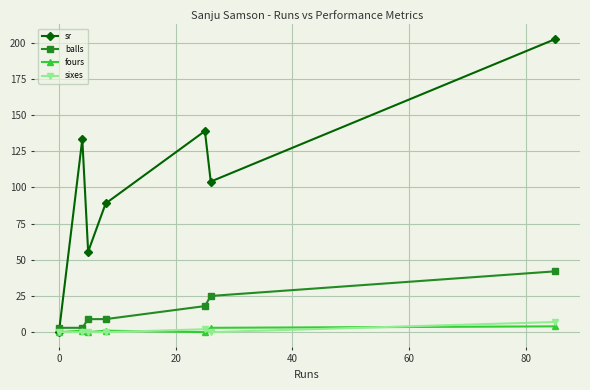

How many interior local peaks does the sr series have?

2